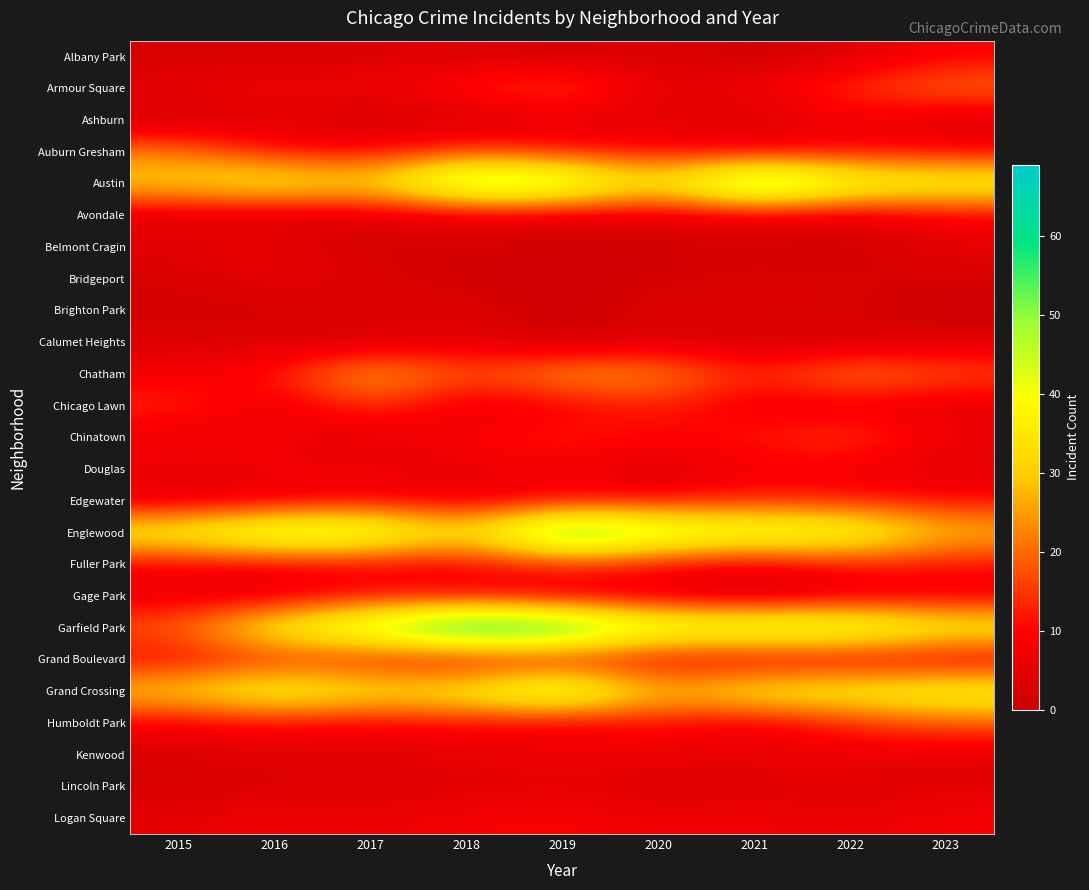

Reading left to right, list all the values displayed in this chart.

Albany Park: 2015=2	2016=2	2017=3	2018=4	2019=1	2020=4	2021=0	2022=4	2023=9
Armour Square: 2015=6	2016=8	2017=7	2018=12	2019=19	2020=4	2021=8	2022=15	2023=21
Ashburn: 2015=1	2016=4	2017=1	2018=2	2019=4	2020=5	2021=2	2022=8	2023=3
Auburn Gresham: 2015=22	2016=11	2017=10	2018=16	2019=12	2020=10	2021=8	2022=10	2023=9
Austin: 2015=32	2016=40	2017=32	2018=57	2019=53	2020=34	2021=63	2022=44	2023=42
Avondale: 2015=4	2016=2	2017=4	2018=5	2019=5	2020=5	2021=6	2022=5	2023=8
Belmont Cragin: 2015=5	2016=7	2017=1	2018=3	2019=0	2020=1	2021=2	2022=0	2023=6
Bridgeport: 2015=2	2016=6	2017=3	2018=1	2019=1	2020=2	2021=3	2022=3	2023=2
Brighton Park: 2015=2	2016=1	2017=4	2018=4	2019=0	2020=4	2021=3	2022=3	2023=0
Calumet Heights: 2015=3	2016=4	2017=2	2018=6	2019=0	2020=4	2021=2	2022=2	2023=4
Chatham: 2015=8	2016=11	2017=29	2018=17	2019=26	2020=25	2021=13	2022=24	2023=18
Chicago Lawn: 2015=14	2016=5	2017=16	2018=5	2019=8	2020=13	2021=6	2022=6	2023=5
Chinatown: 2015=6	2016=8	2017=4	2018=10	2019=13	2020=10	2021=12	2022=17	2023=7
Douglas: 2015=8	2016=7	2017=8	2018=5	2019=8	2020=2	2021=8	2022=7	2023=4
Edgewater: 2015=4	2016=6	2017=9	2018=6	2019=10	2020=11	2021=13	2022=12	2023=11
Englewood: 2015=40	2016=51	2017=50	2018=33	2019=63	2020=50	2021=47	2022=45	2023=29
Fuller Park: 2015=8	2016=8	2017=8	2018=8	2019=14	2020=10	2021=6	2022=12	2023=11
Gage Park: 2015=6	2016=5	2017=11	2018=9	2019=5	2020=5	2021=1	2022=5	2023=6
Garfield Park: 2015=19	2016=40	2017=51	2018=69	2019=65	2020=47	2021=50	2022=49	2023=40
Grand Boulevard: 2015=9	2016=13	2017=10	2018=6	2019=8	2020=7	2021=5	2022=6	2023=5
Grand Crossing: 2015=32	2016=42	2017=36	2018=38	2019=53	2020=28	2021=39	2022=39	2023=42
Humboldt Park: 2015=8	2016=10	2017=8	2018=10	2019=6	2020=11	2021=6	2022=13	2023=18
Kenwood: 2015=3	2016=5	2017=4	2018=6	2019=8	2020=7	2021=6	2022=8	2023=5
Lincoln Park: 2015=2	2016=3	2017=4	2018=3	2019=5	2020=2	2021=4	2022=3	2023=4
Logan Square: 2015=5	2016=8	2017=6	2018=9	2019=10	2020=7	2021=8	2022=6	2023=9